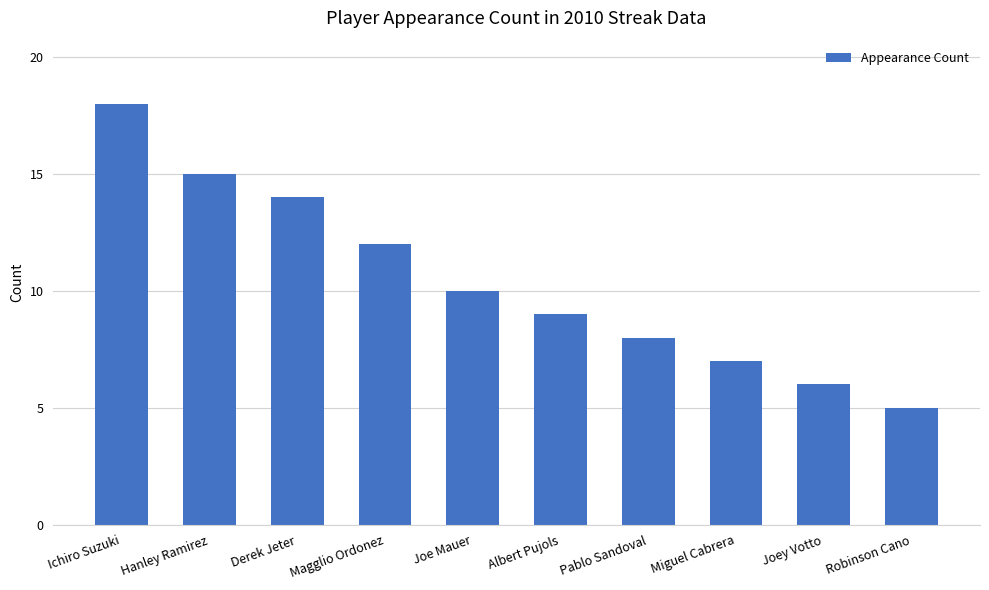

At which category does the chart reach its peak across all series?

Ichiro Suzuki